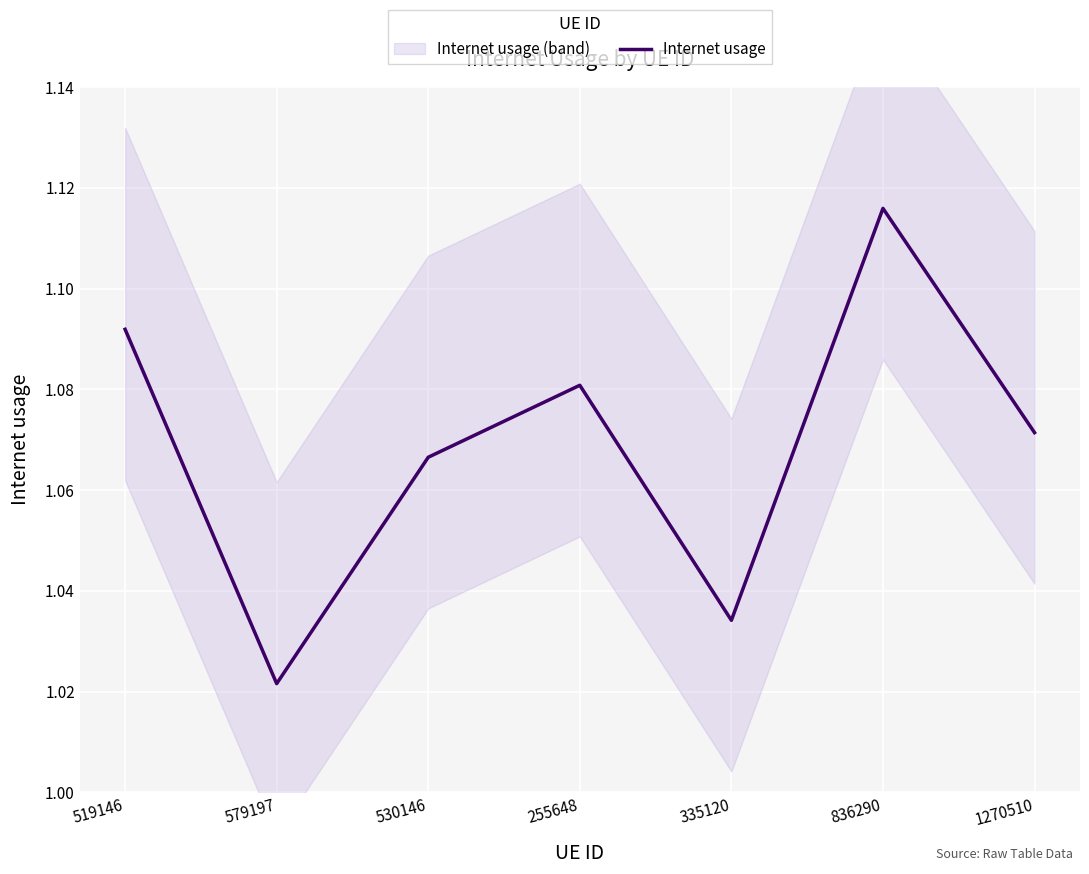

What value does the data have at 255648?

1.1